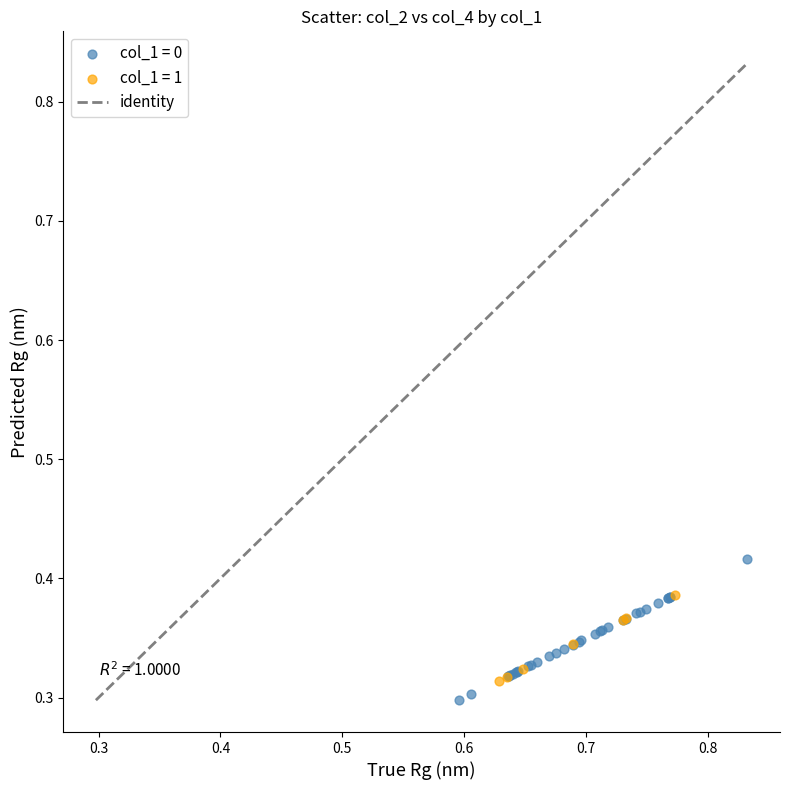

Which series has the largest Y range (max minus min)?

col_1 = 0